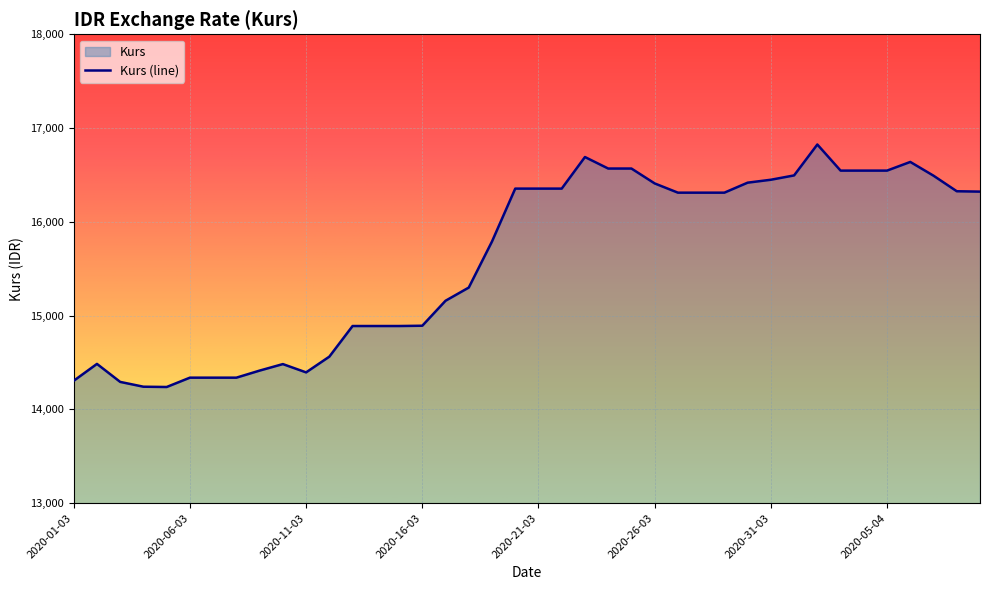

How many data points are less than 16311?

19